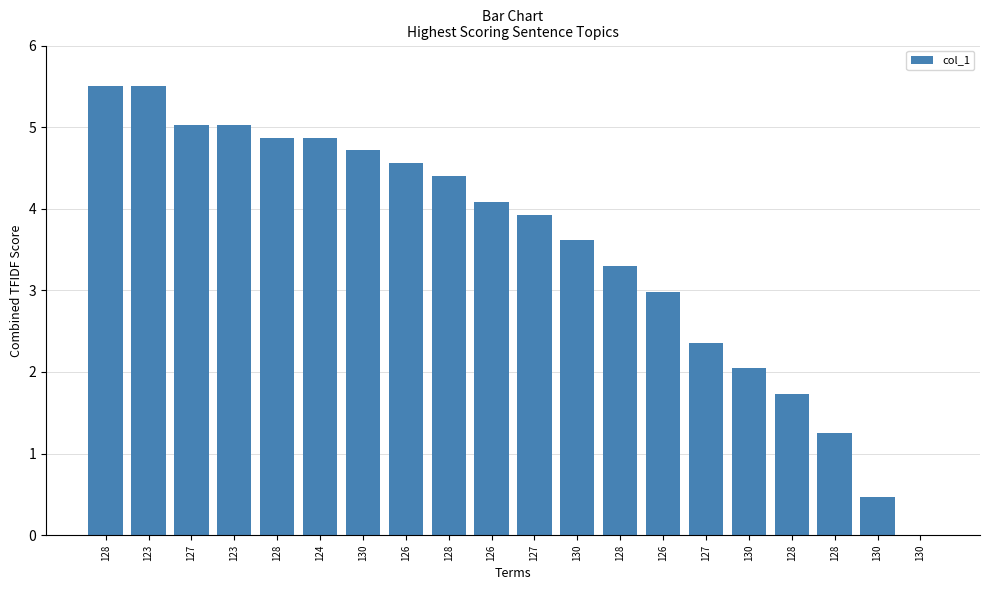

List the labels in order of value, largest first.

128, 123, 127, 123, 128, 124, 130, 126, 128, 126, 127, 130, 128, 126, 127, 130, 128, 128, 130, 130